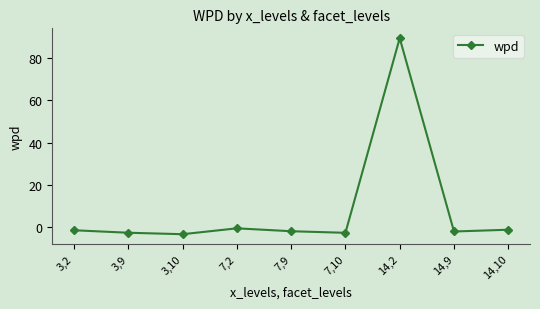

What is the label of the 9th point from the left?

14,10